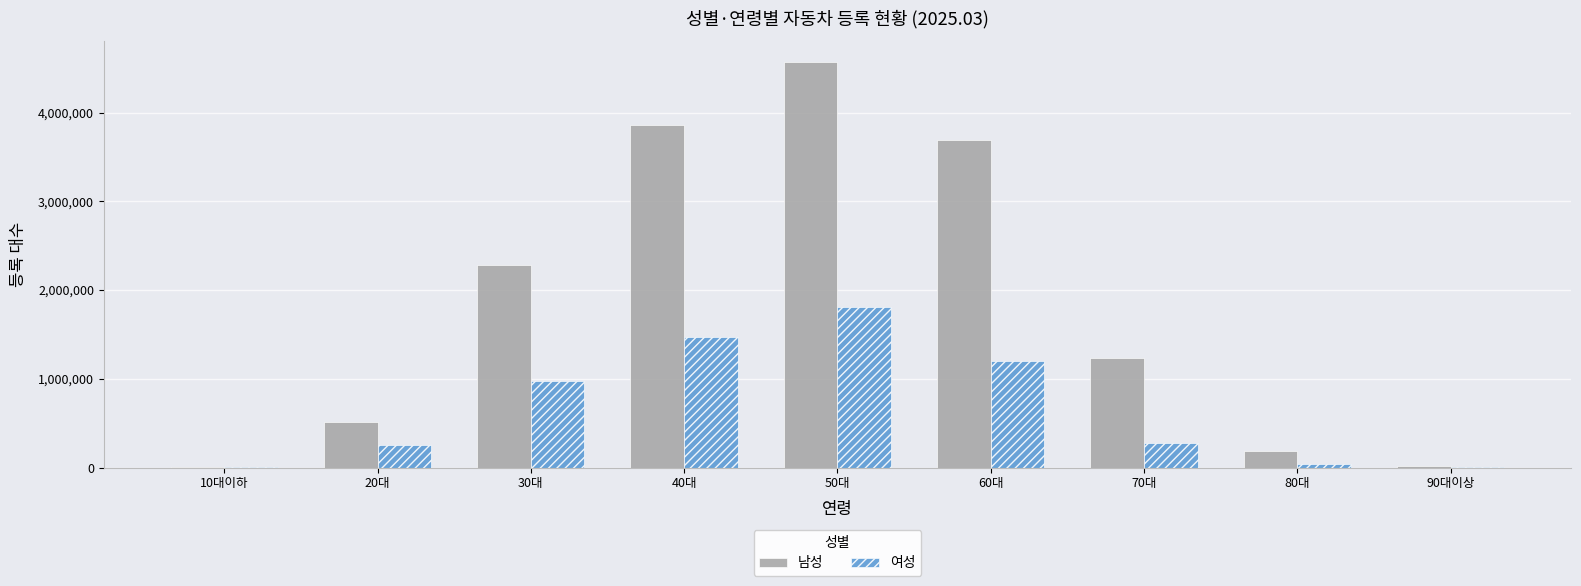

Is it true that 여성 equals 1476038 at 40대?

True